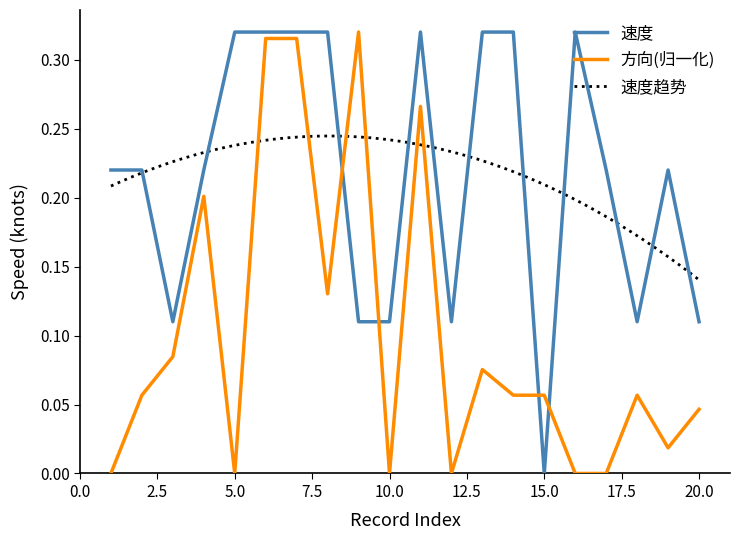

What is the sum of the 方向 values at 9 and 14?

0.4